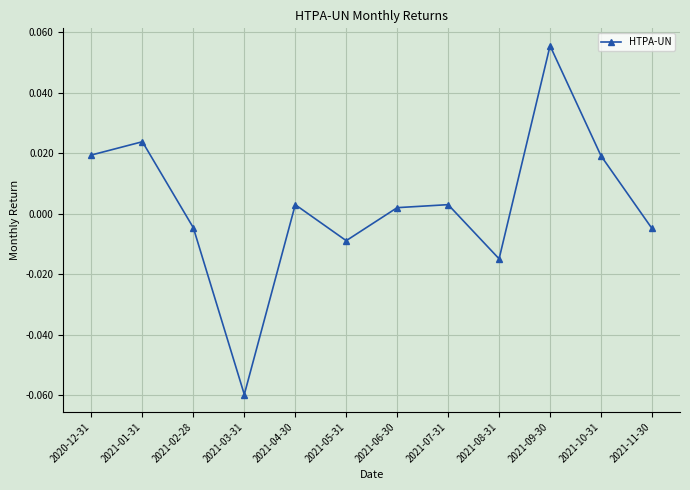

Which label corresponds to the largest value in the chart?

2021-09-30